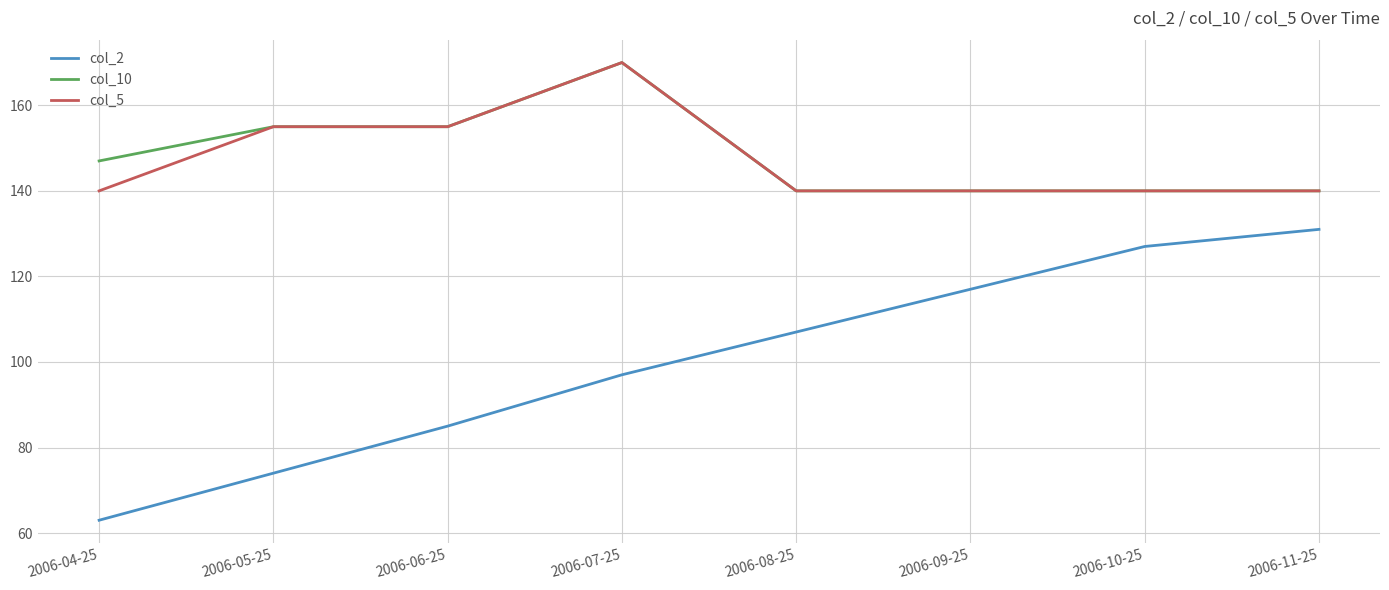

What is the spread (max minus min) of values at 2006-10-25?

13